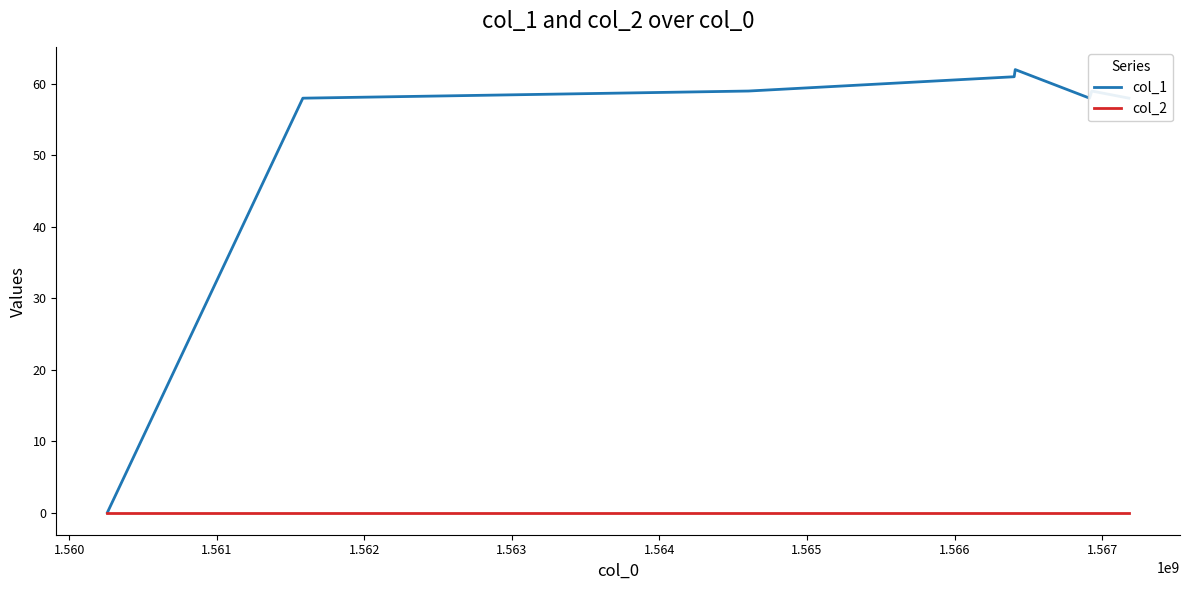

Which series has the largest range (max minus min)?

col_1